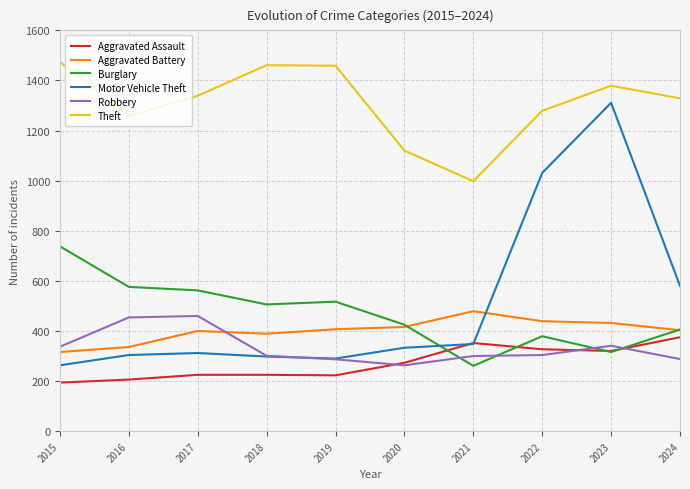

Is this an area chart (filled region under the line)?

No